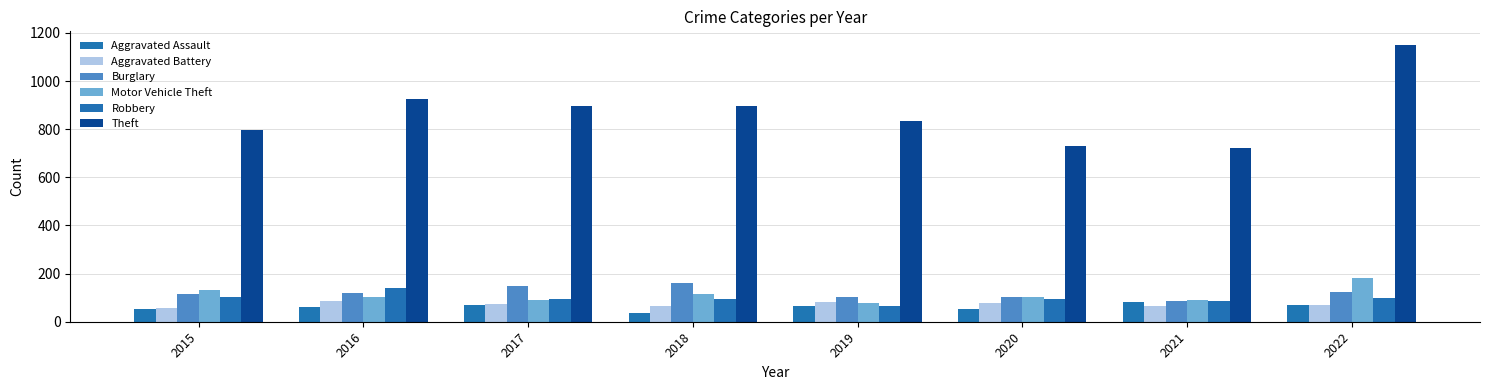

Reading left to right, what are all the values shown in this chart?

Aggravated Assault: 2015=52	2016=60	2017=68	2018=38	2019=64	2020=53	2021=84	2022=69
Aggravated Battery: 2015=58	2016=87	2017=74	2018=67	2019=82	2020=78	2021=66	2022=69
Burglary: 2015=114	2016=121	2017=150	2018=159	2019=102	2020=104	2021=88	2022=122
Motor Vehicle Theft: 2015=132	2016=101	2017=92	2018=117	2019=78	2020=103	2021=90	2022=182
Robbery: 2015=102	2016=141	2017=95	2018=93	2019=66	2020=96	2021=88	2022=99
Theft: 2015=798	2016=927	2017=898	2018=895	2019=833	2020=729	2021=720	2022=1149